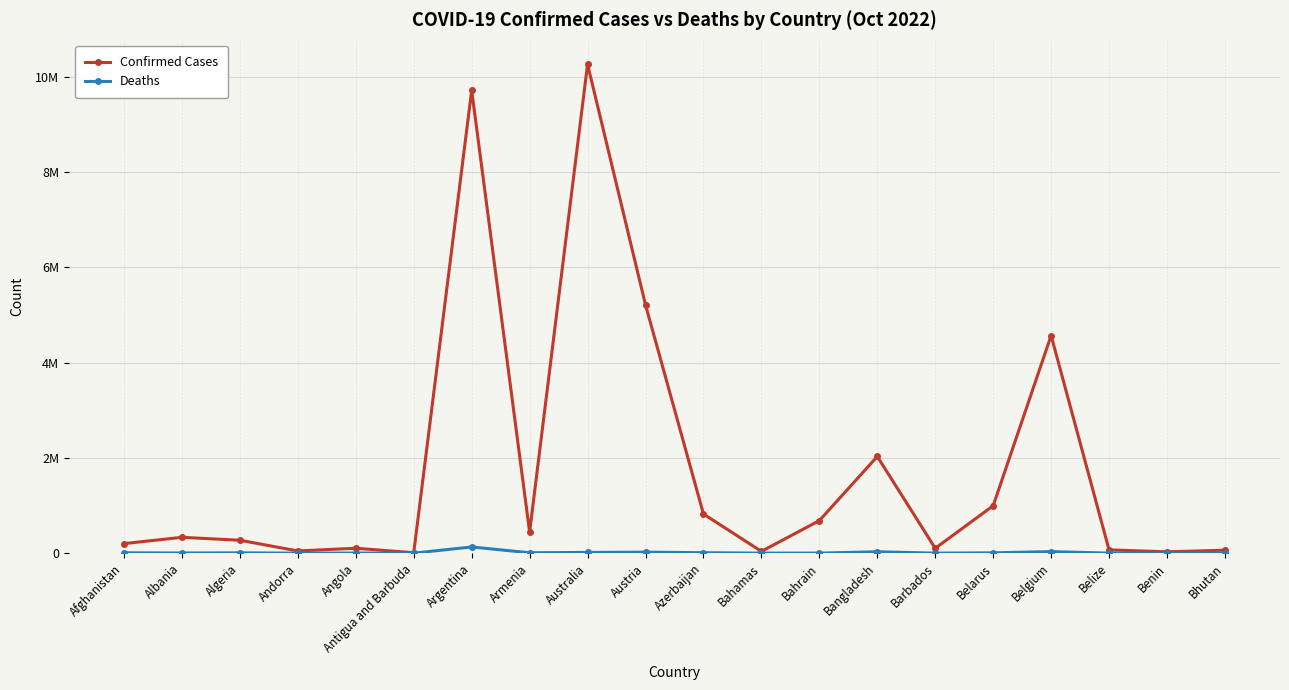

At which category does the chart reach its minimum across all series?

Bhutan